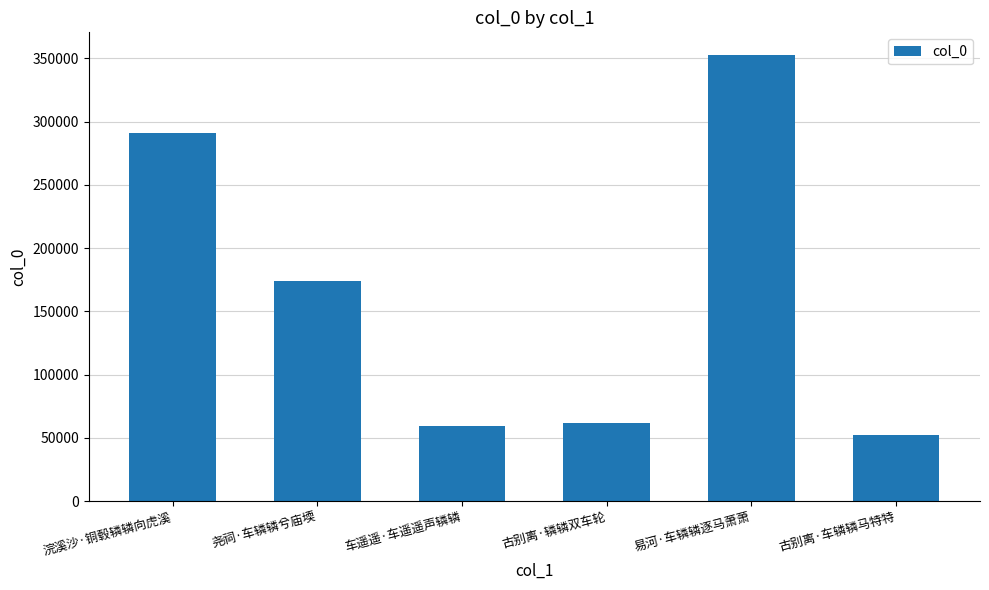

Between 易河·车辚辚逐马萧萧 and 浣溪沙·铜毂辚辚向虎溪, which is larger?

易河·车辚辚逐马萧萧